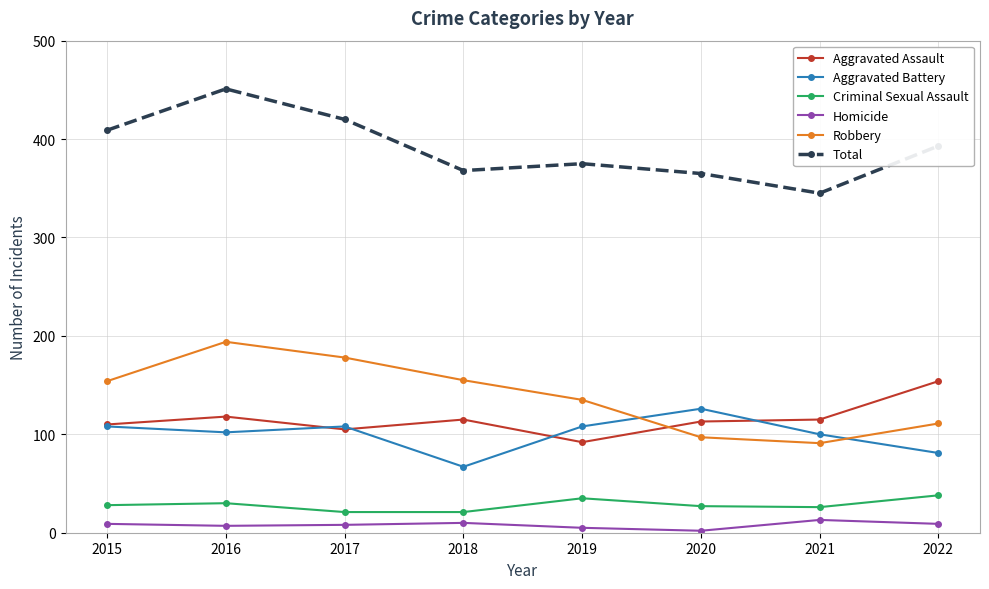

Does the chart display data point markers on the line(s)?

Yes